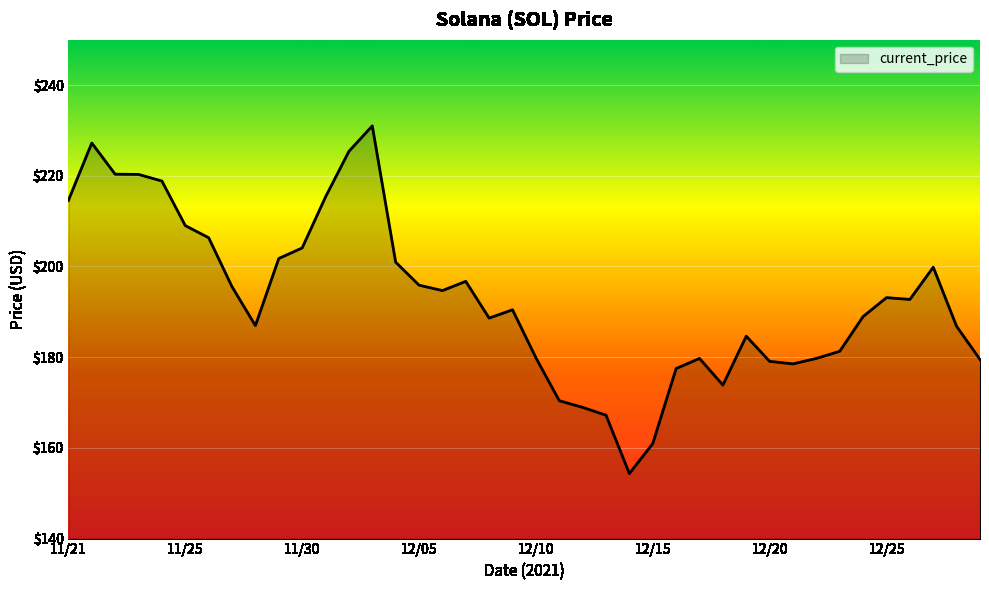

What is the difference between the maximum and minimum values?

76.7